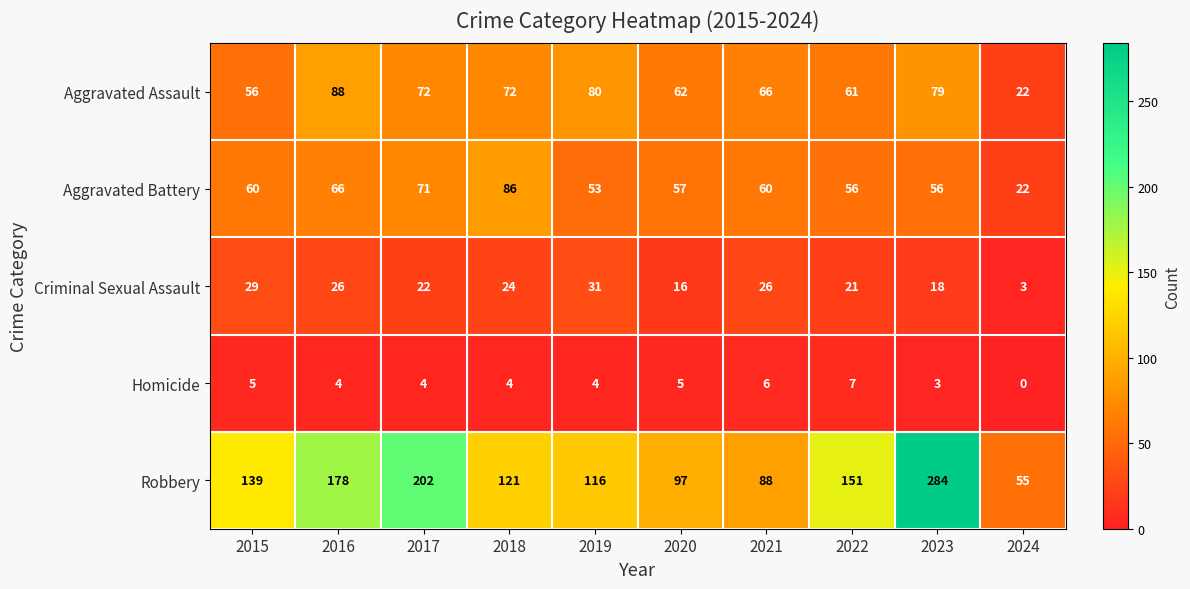

What is the difference between the second highest and minimum values in the Homicide series?

6